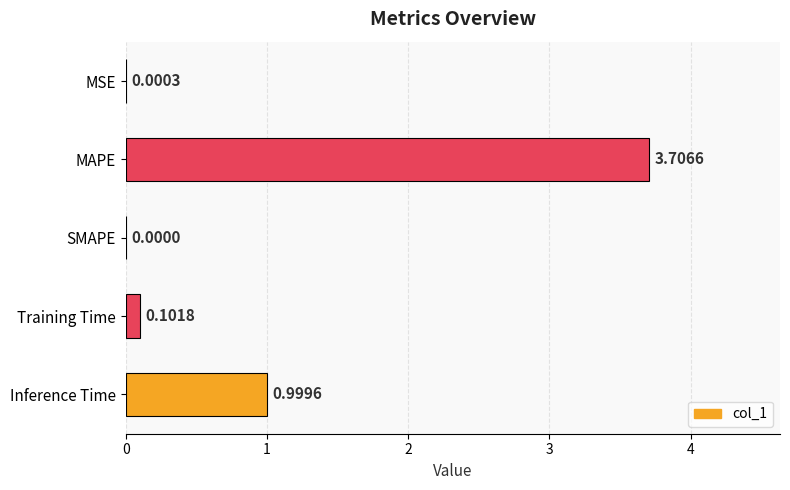

What is the sum of all values?

4.8